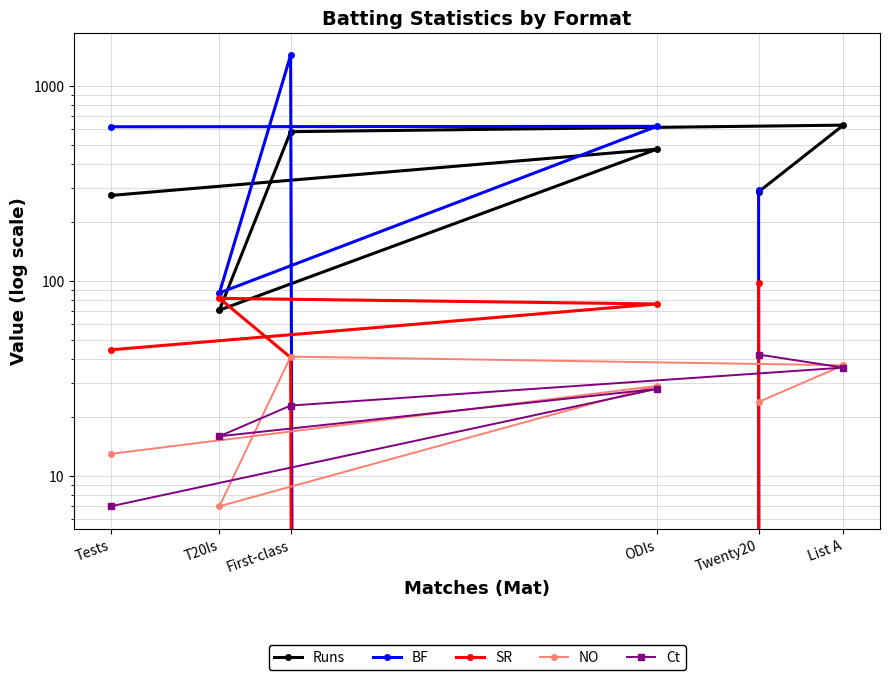

At which category is the sum across all series the highest?

First-class